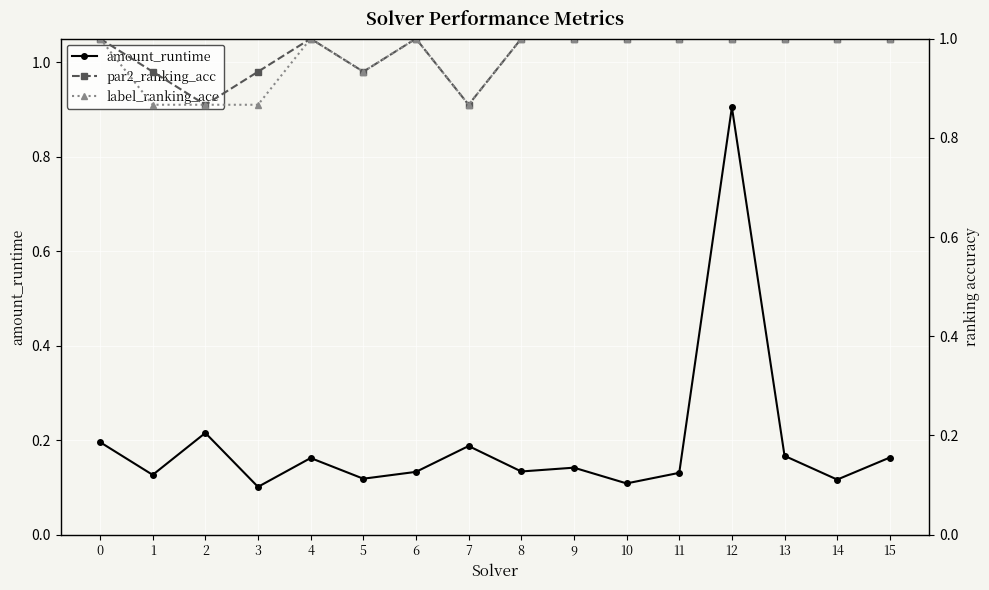

What is the sum of the label_ranking_acc values at 8 and 9?

2.0